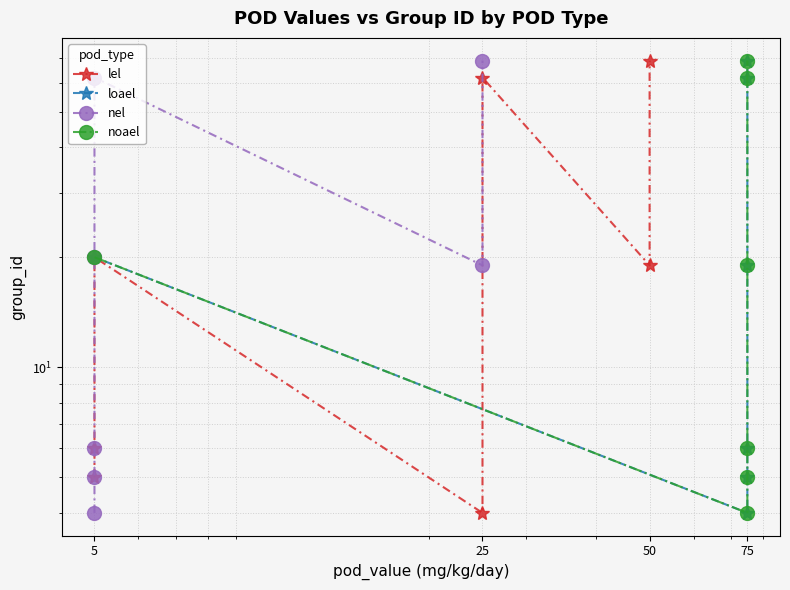

What is the value of the noael point at the 2nd from the left?

4